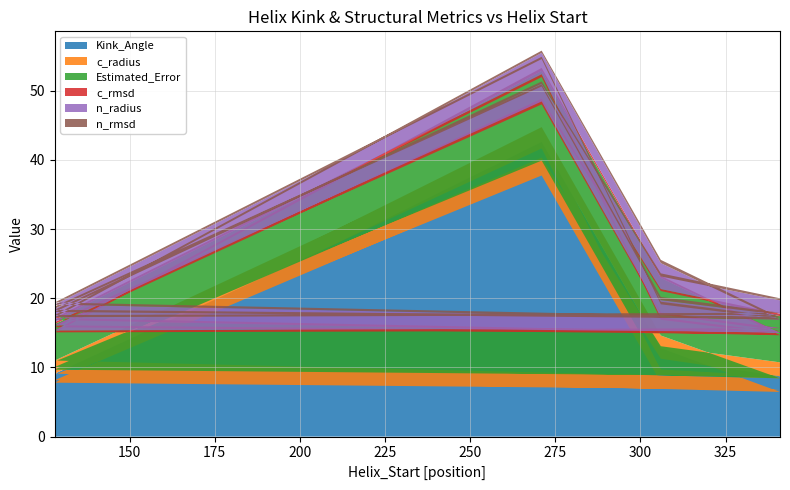

Reading left to right, list all the values displayed in this chart.

Kink_Angle: 128=8.9	271=37.7	306=7.9	341=6.8	128=7.8	271=42.6	306=12.8	341=6.5	128=9.1	271=41.6	306=7.7	341=6.7	128=8.2	271=38.2	306=11.3	341=8.7
c_radius: 128=1.9	271=2.2	306=1.8	341=2.0	128=1.9	271=2.2	306=1.8	341=2.0	128=1.9	271=2.2	306=1.9	341=2.0	128=1.9	271=2.1	306=1.8	341=2.0
Estimated_Error: 128=5.4	271=8.1	306=8.0	341=6.6	128=5.4	271=8.1	306=8.3	341=6.2	128=5.9	271=8.2	306=7.3	341=6.1	128=5.7	271=8.1	306=8.0	341=6.7
c_rmsd: 128=0.3	271=0.4	306=0.3	341=0.3	128=0.3	271=0.4	306=0.3	341=0.3	128=0.3	271=0.4	306=0.3	341=0.3	128=0.3	271=0.4	306=0.3	341=0.4
n_radius: 128=1.9	271=2.2	306=1.8	341=1.9	128=1.9	271=2.2	306=1.8	341=1.9	128=1.9	271=2.2	306=1.9	341=1.9	128=1.9	271=2.2	306=1.8	341=1.9
n_rmsd: 128=0.3	271=0.3	306=0.4	341=0.3	128=0.3	271=0.3	306=0.5	341=0.3	128=0.3	271=0.3	306=0.4	341=0.3	128=0.3	271=0.3	306=0.4	341=0.3